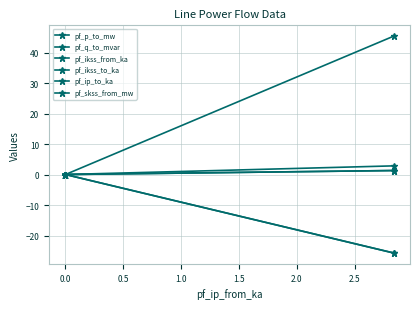

What is the difference between the maximum and minimum values in the pf_q_to_mvar series?

25.7